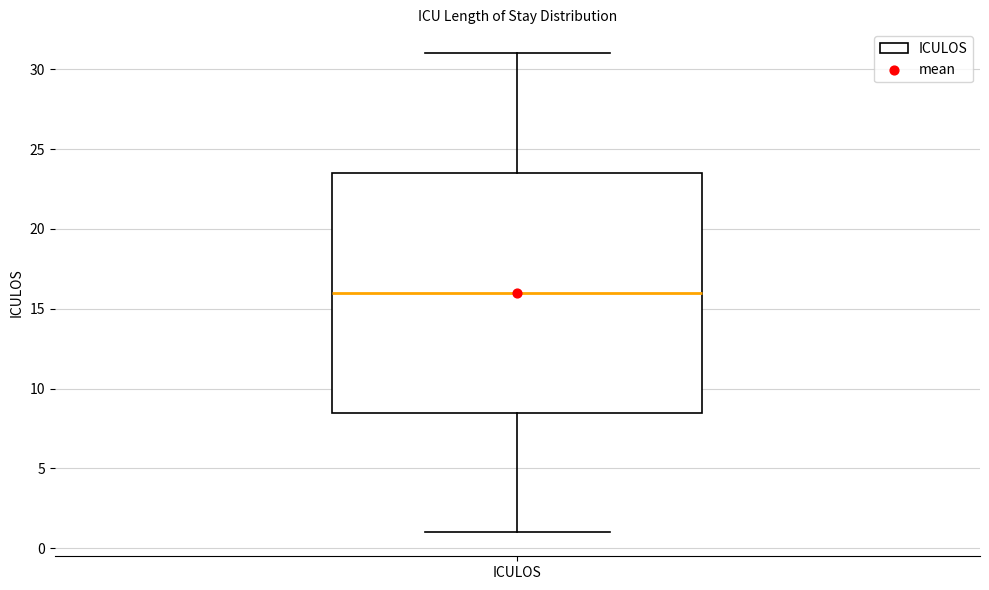

Where does the median line of the box for ICULOS sit on the y-axis? The values are not printed on the chart, so give them approximately, as read against the axis.

16.0